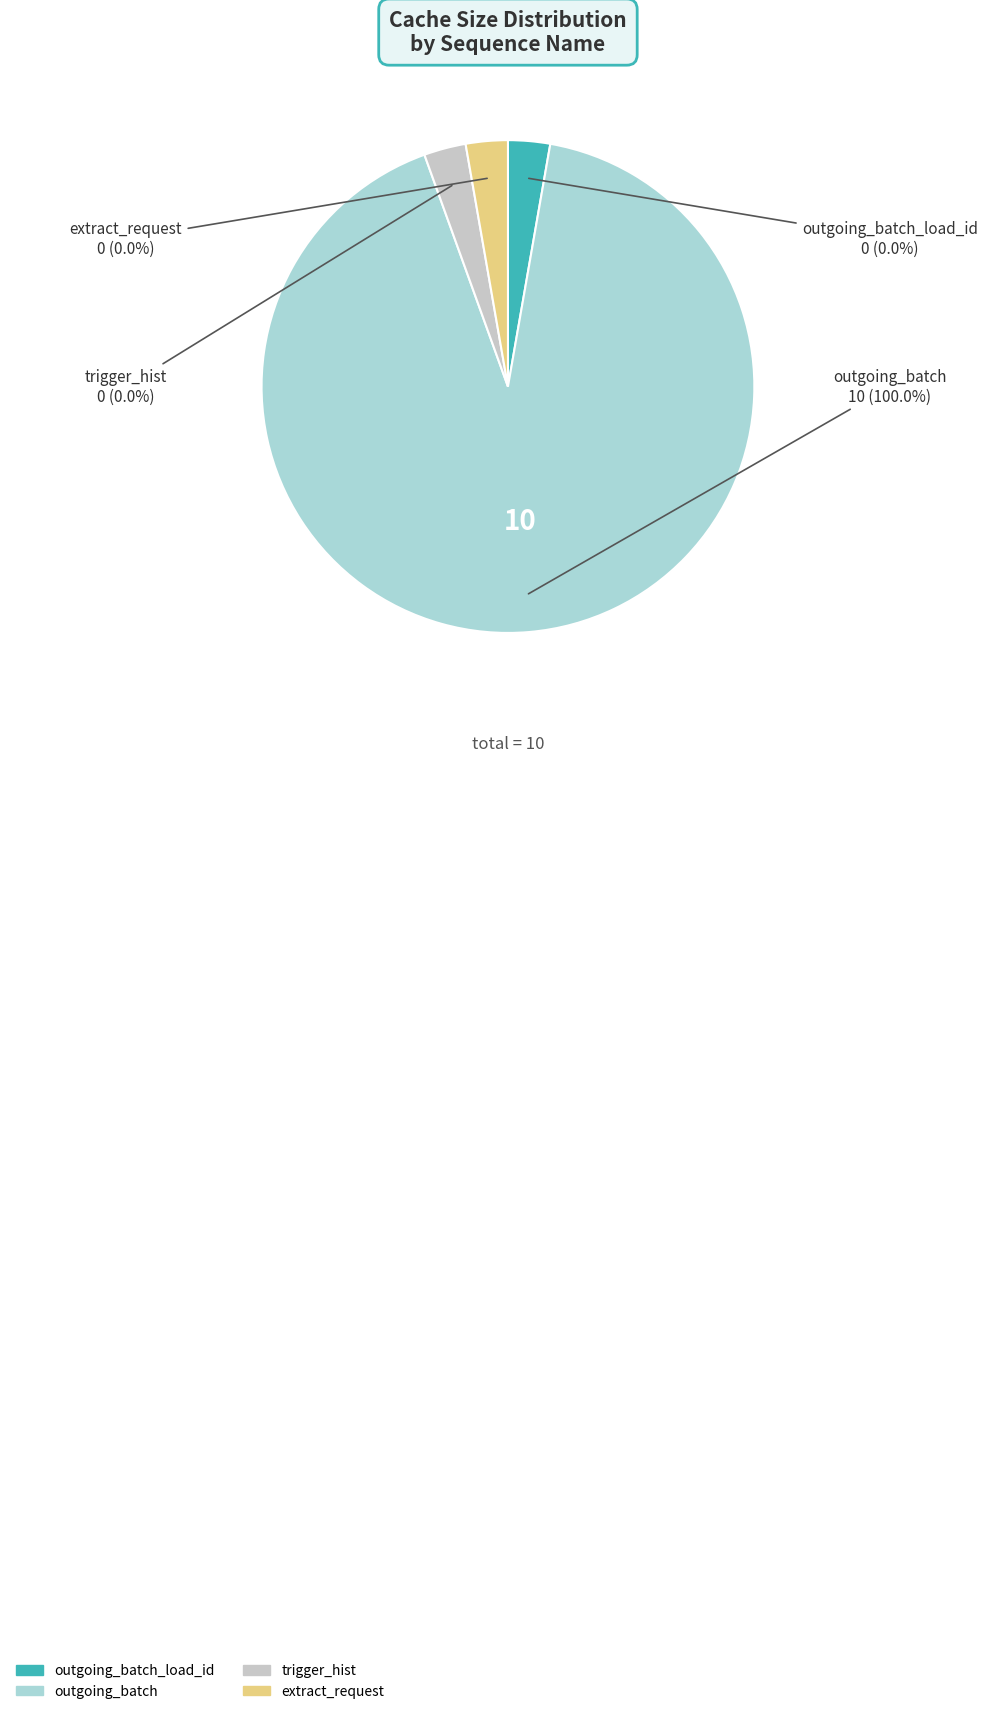

Do outgoing_batch and trigger_hist together represent more than half of the pie?

Yes